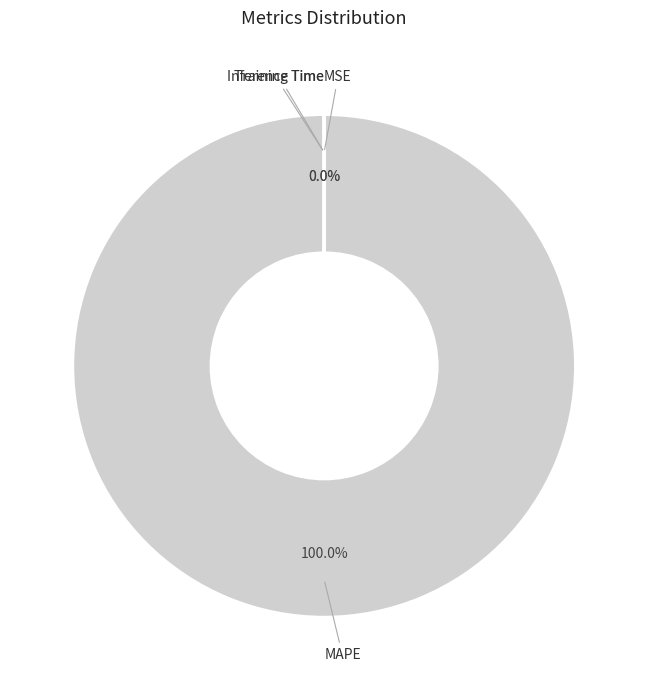

Between MSE and Training Time, which is larger?

Training Time